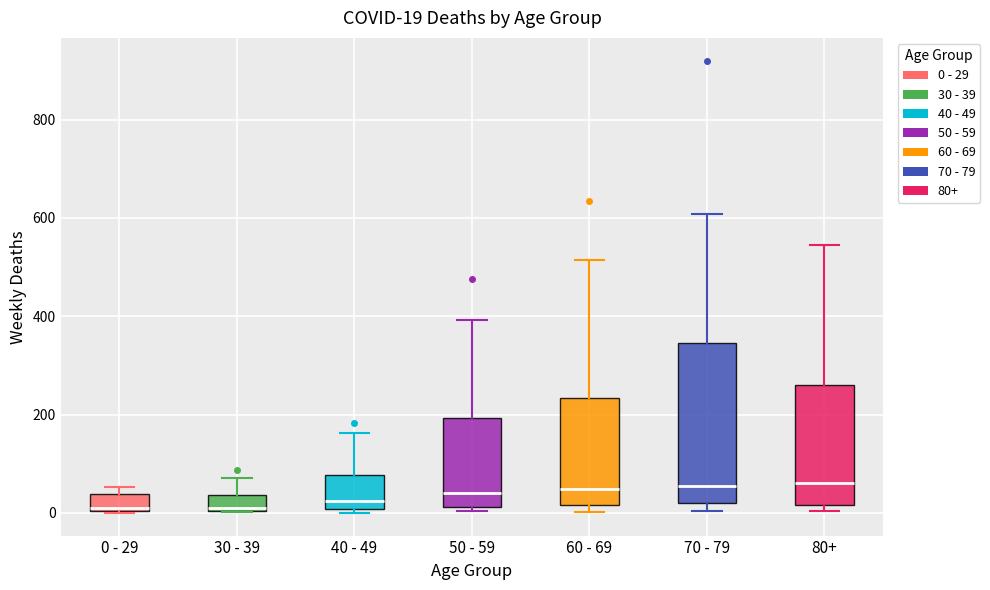

Which box is the tallest, from its lower edge to its upper edge?

70 - 79